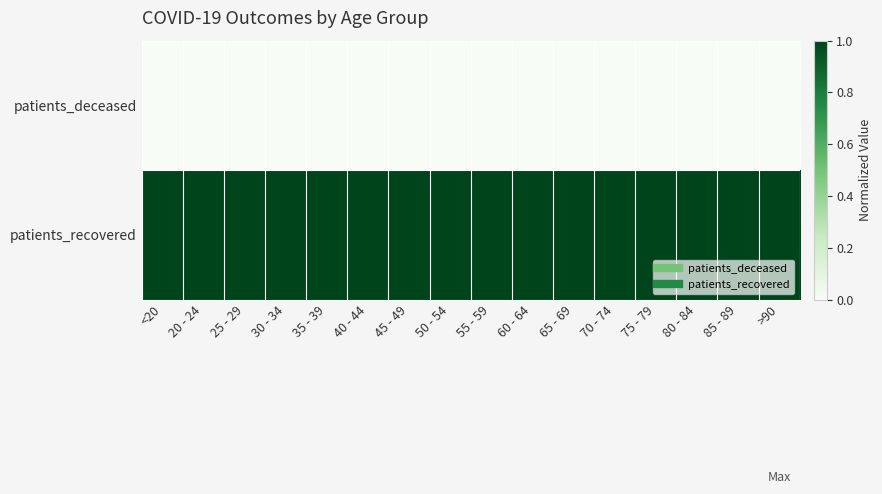

Which series has the widest spread of values?

patients_deceased